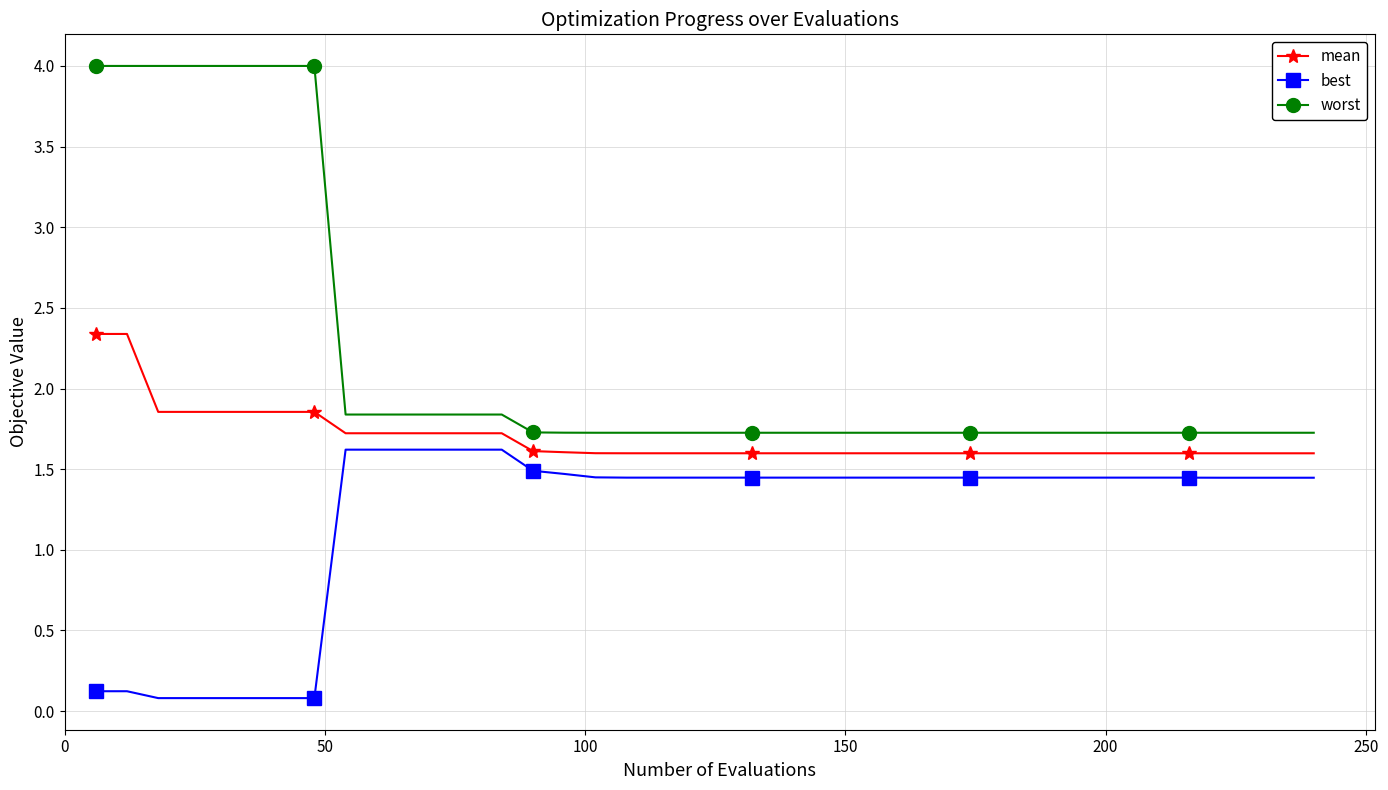

Which series has the largest range (max minus min)?

worst